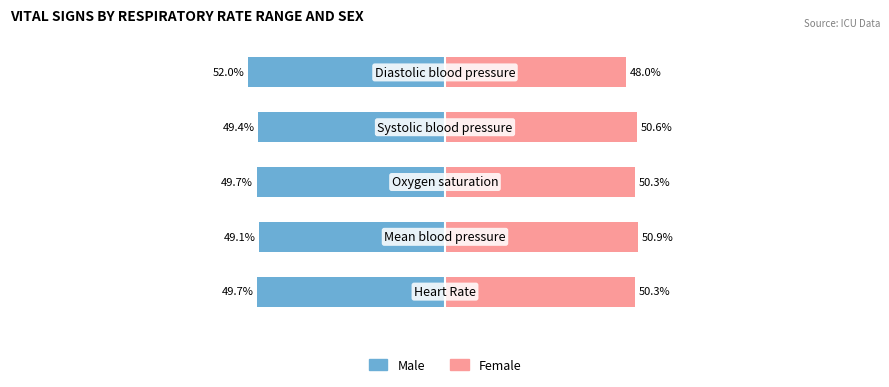

List the labels in order of Female value, largest first.

1, 3, 0, 2, 4